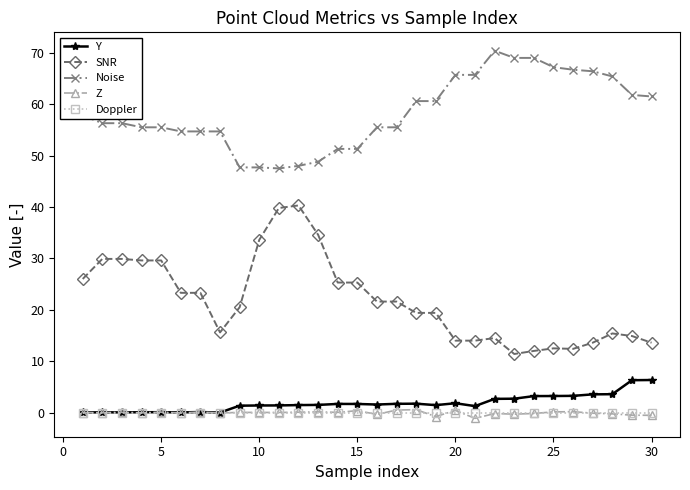

True or false: Noise and Doppler intersect in this chart.

False